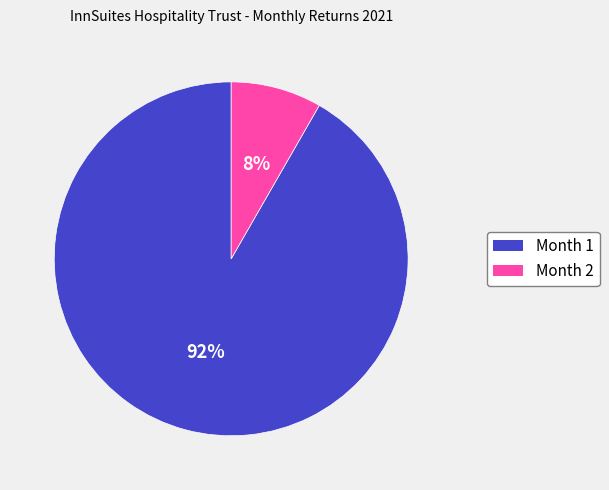

Do Month 1 and Month 2 together represent more than half of the pie?

Yes